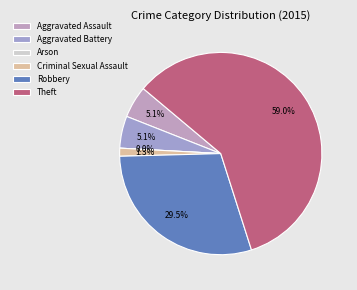

Which slice represents more than half of the pie?

Theft